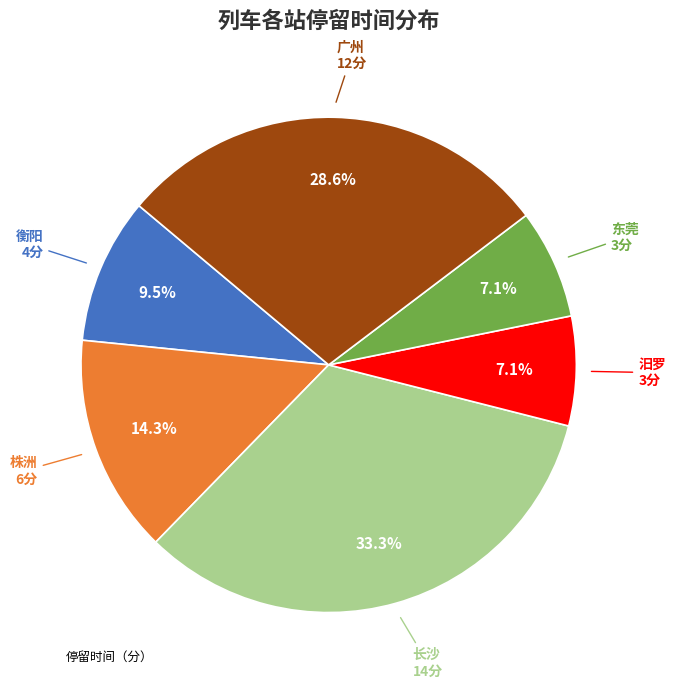

Is there any slice that represents more than half of the pie?

No